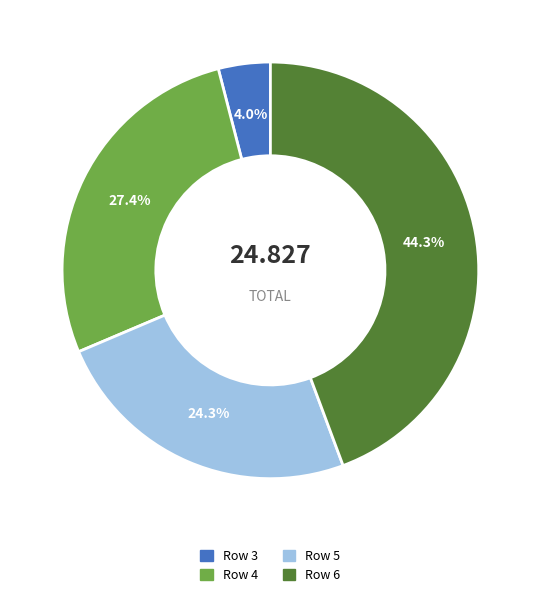

Is Row 4 the majority of the pie?

No